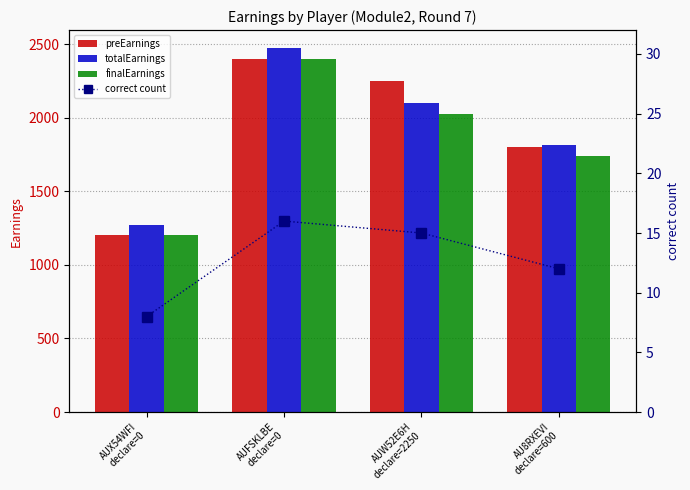

True or false: finalEarnings has a value of 828.3 at AUW52E6H
declare=2250.

False